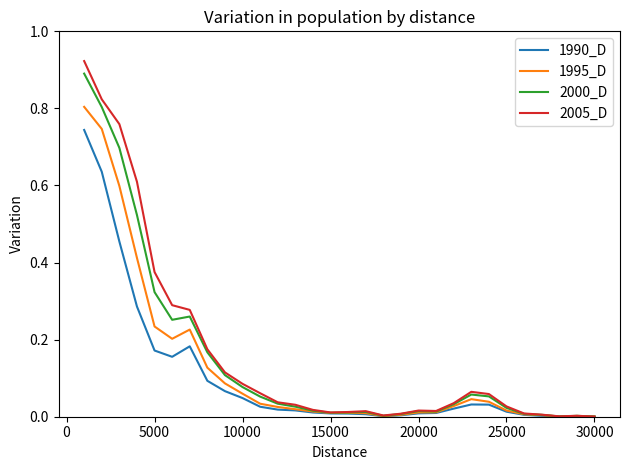

True or false: 1995_D has more than 1 points higher than both neighbors.

True